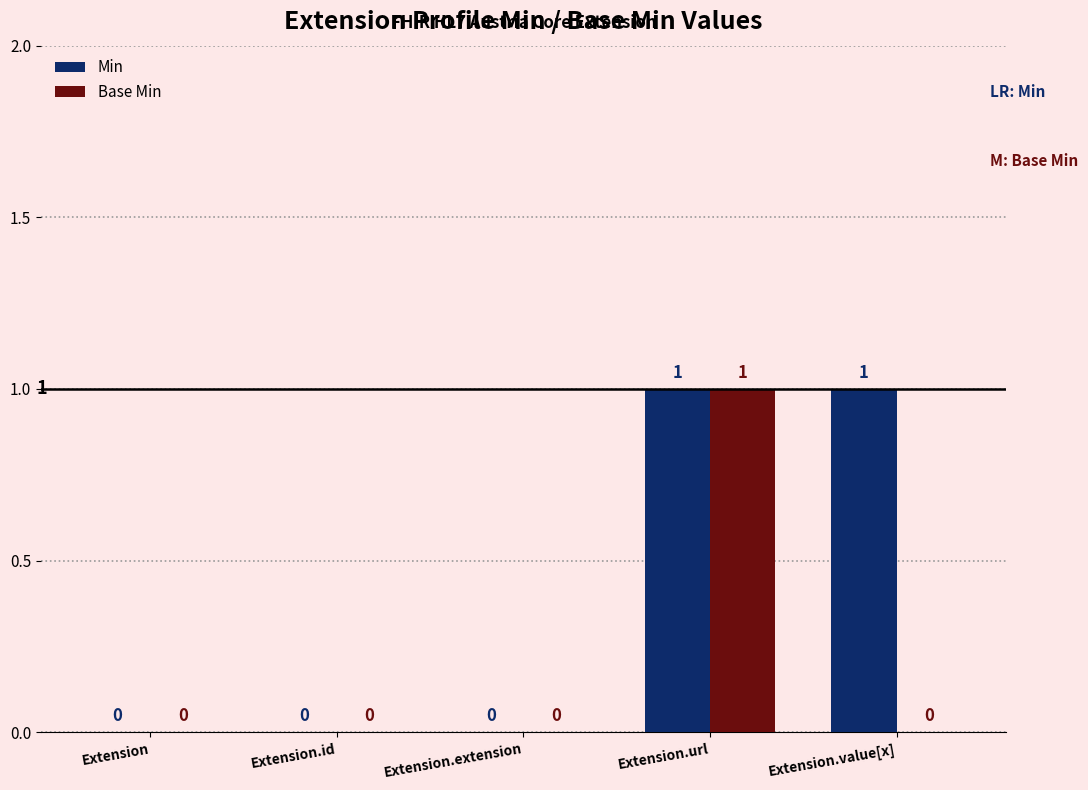

What are all the series names shown in the legend?

Min, Base Min